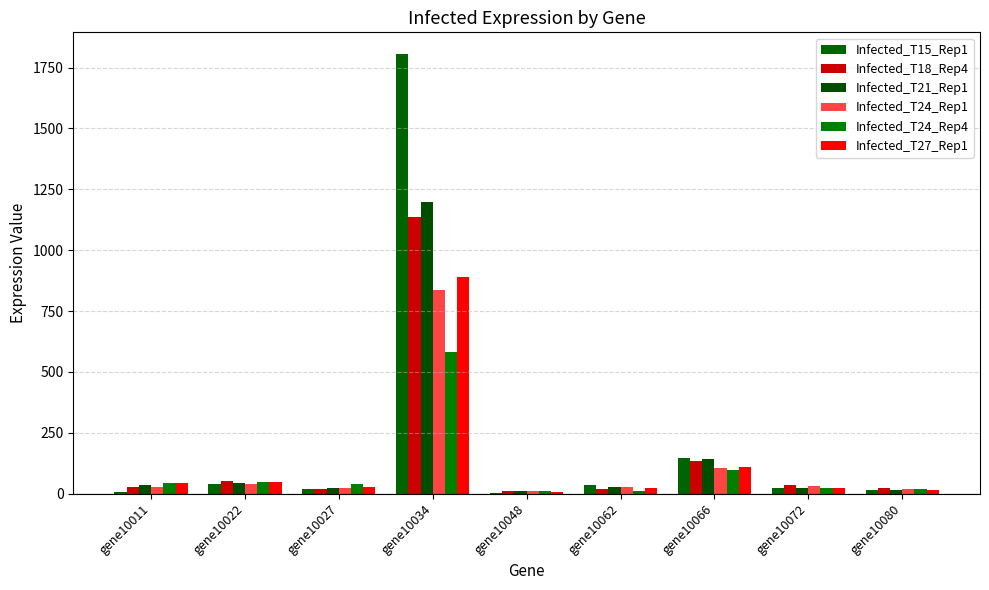

Between gene10062 and gene10072, which is larger?

gene10062